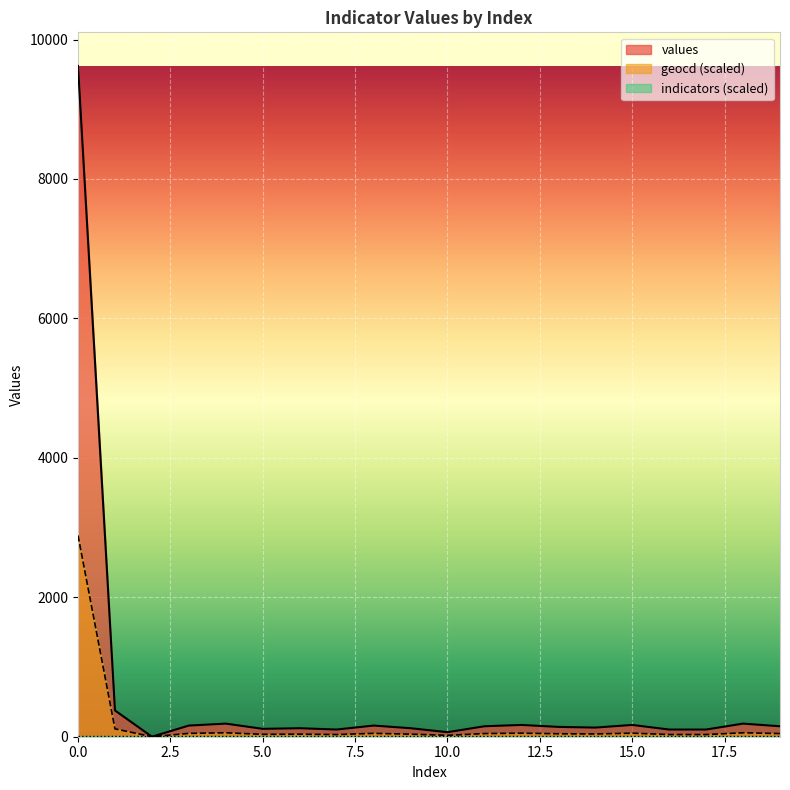

Which series has the largest total across all categories?

values